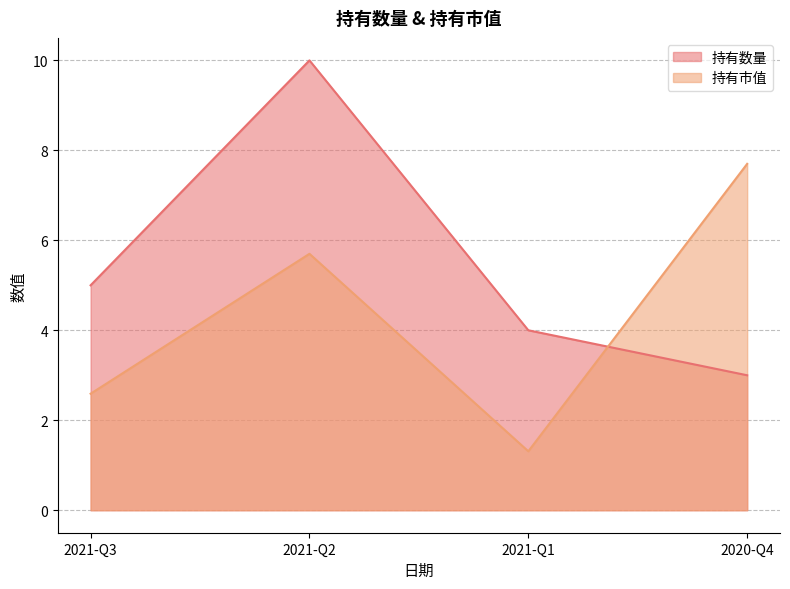

Does the chart display data point markers on the line(s)?

No